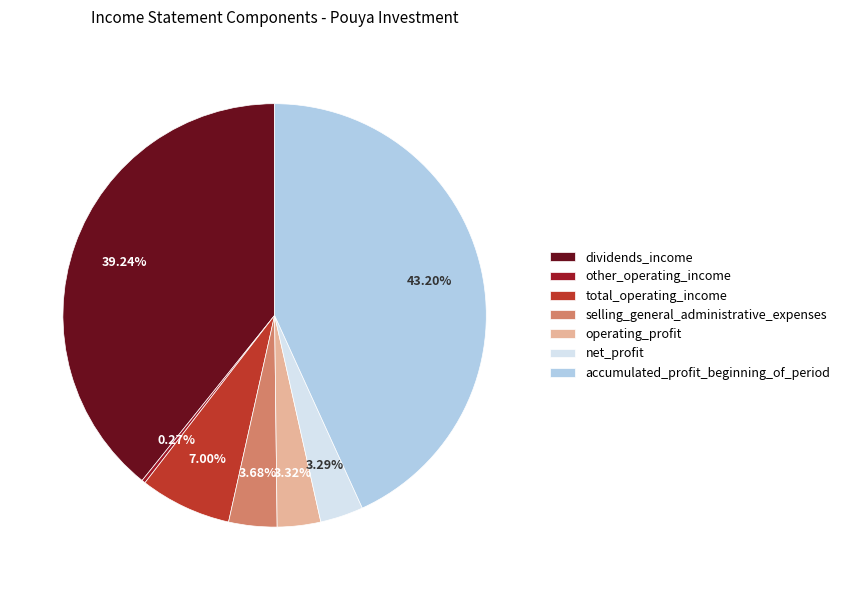

Does any single category account for the majority?

No